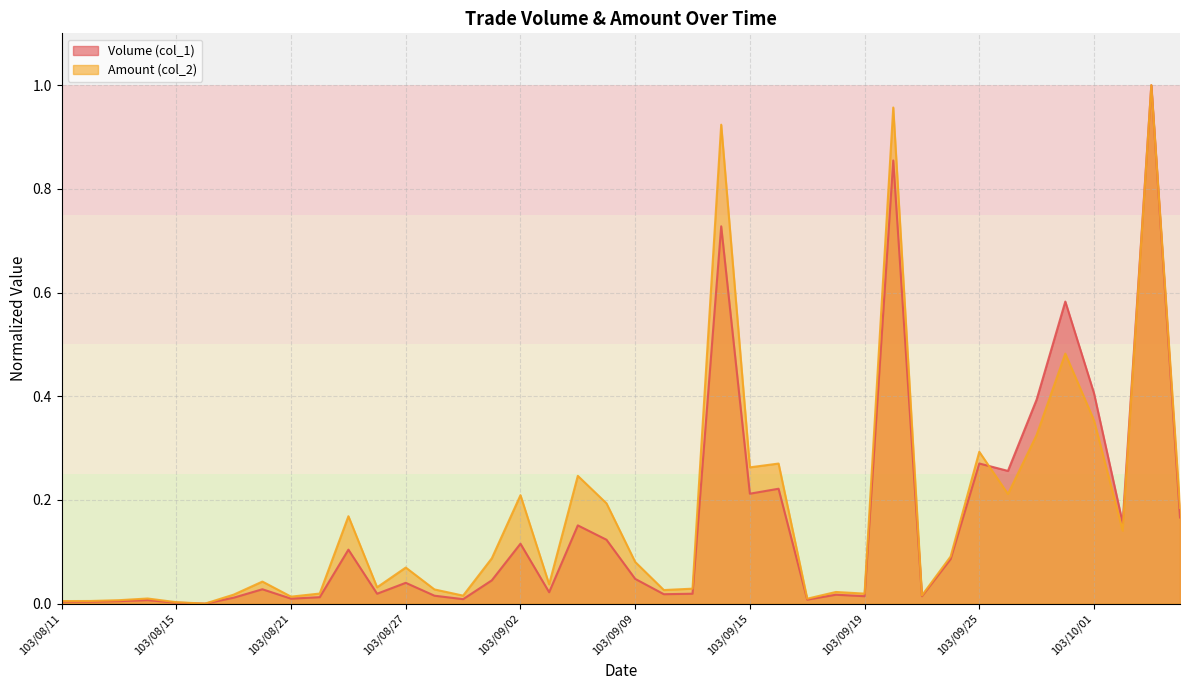

How many values in the Amount (col_2) series exceed 0?

39